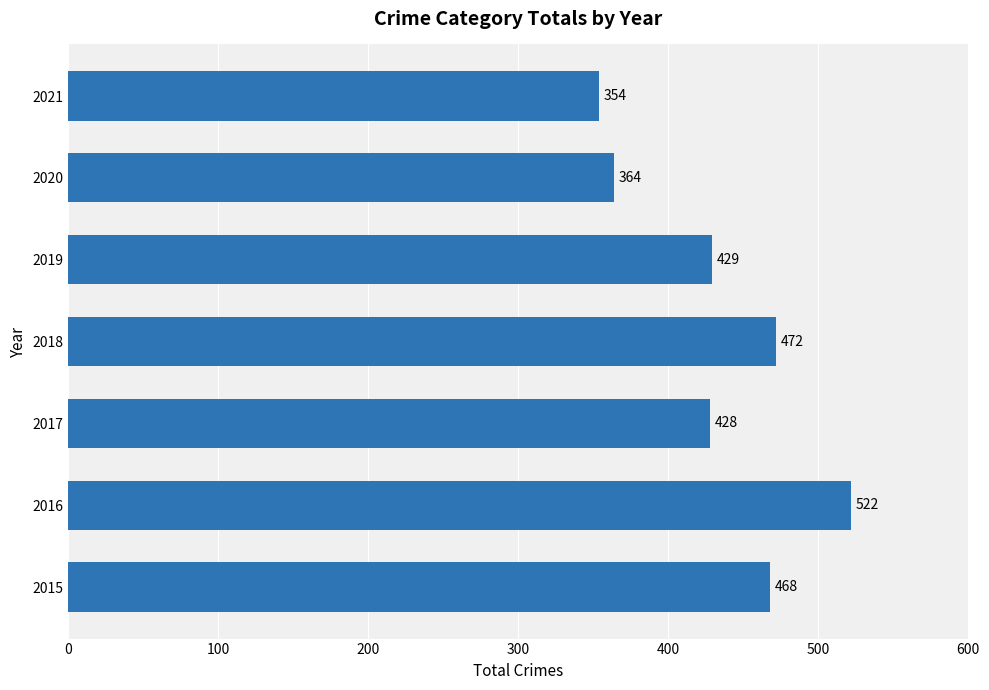

True or false: the data shows 234 at 2017.

False